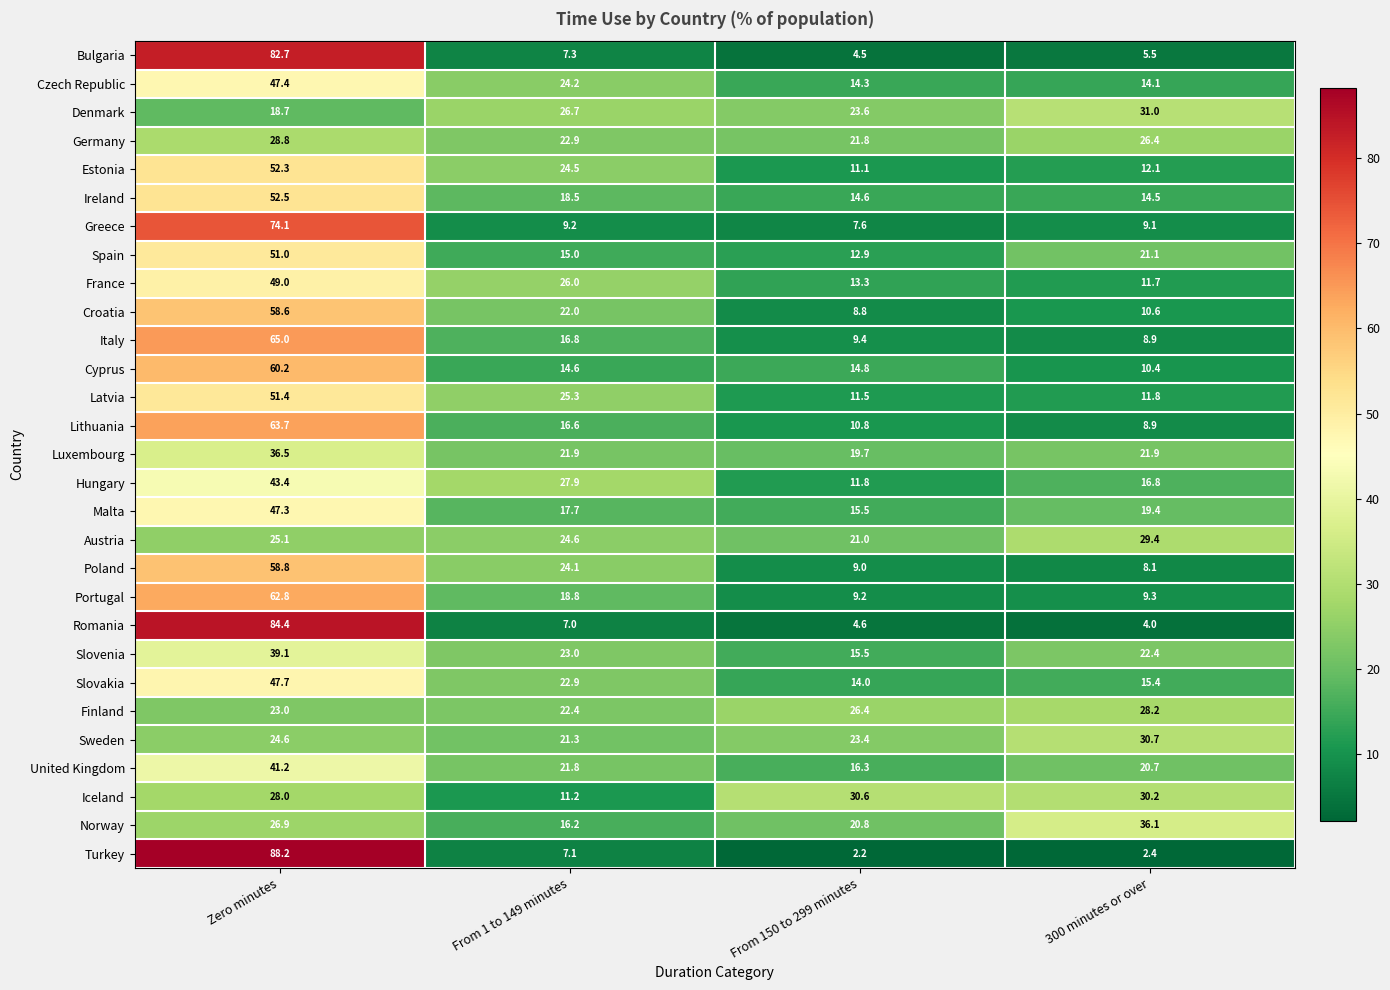

What value does the Luxembourg series have at 300 minutes or over?

21.9